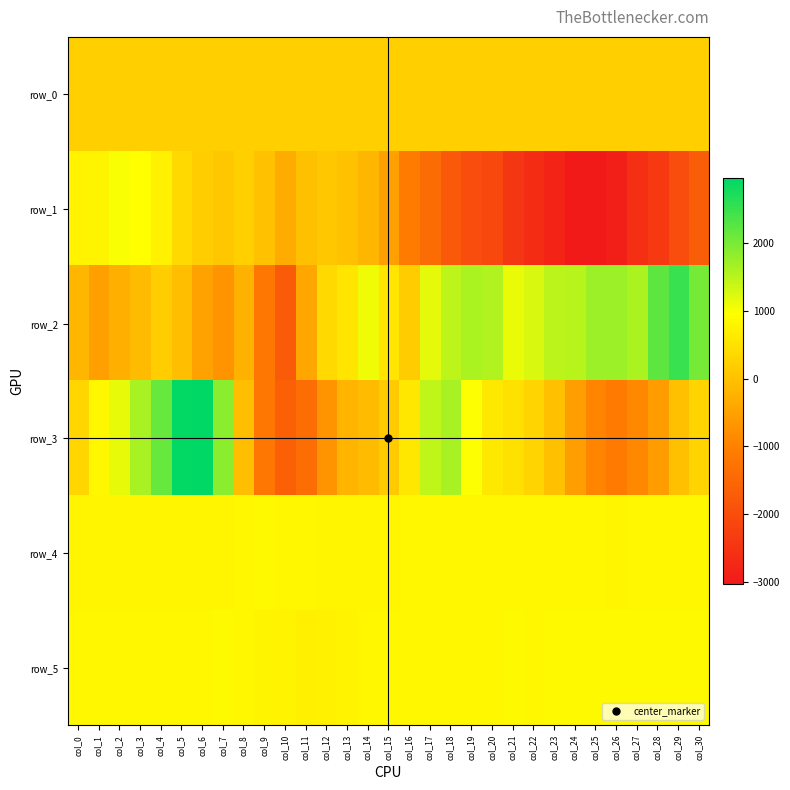

Reading right to left, transcribe all the data shown in this chart.

row_0: col_30=221.2	col_29=221.1	col_28=221.1	col_27=221.0	col_26=221.0	col_25=220.9	col_24=220.9	col_23=220.8	col_22=220.8	col_21=220.7	col_20=220.6	col_19=220.6	col_18=220.6	col_17=220.5	col_16=220.5	col_15=220.4	col_14=220.4	col_13=220.3	col_12=220.3	col_11=220.2	col_10=220.2	col_9=220.1	col_8=220.1	col_7=220.0	col_6=220.0	col_5=219.9	col_4=219.9	col_3=219.8	col_2=219.8	col_1=219.7	col_0=219.7
row_1: col_30=-1690.0	col_29=-2004.0	col_28=-2379.0	col_27=-2598.0	col_26=-2928.0	col_25=-3030.0	col_24=-3007.0	col_23=-2802.0	col_22=-2652.0	col_21=-2468.0	col_20=-2109.0	col_19=-2013.0	col_18=-1784.0	col_17=-1408.0	col_16=-1098.0	col_15=-517.0	col_14=-161.0	col_13=9.0	col_12=102.0	col_11=-17.0	col_10=-336.0	col_9=1.0	col_8=218.0	col_7=85.0	col_6=193.0	col_5=384.0	col_4=741.0	col_3=951.0	col_2=999.0	col_1=804.0	col_0=772.0
row_2: col_30=2031.0	col_29=2507.0	col_28=2232.0	col_27=1618.0	col_26=1730.0	col_25=1740.0	col_24=1528.0	col_23=1495.0	col_22=1253.0	col_21=1126.0	col_20=1559.0	col_19=1603.0	col_18=1468.0	col_17=1177.0	col_16=158.0	col_15=569.0	col_14=1068.0	col_13=569.0	col_12=363.0	col_11=-417.0	col_10=-1729.0	col_9=-1195.0	col_8=-252.0	col_7=-713.0	col_6=-486.0	col_5=-54.0	col_4=182.0	col_3=-87.0	col_2=-281.0	col_1=-521.0	col_0=-170.0
row_3: col_30=295.0	col_29=-34.0	col_28=-578.0	col_27=-896.0	col_26=-1126.0	col_25=-937.0	col_24=-549.0	col_23=-29.0	col_22=314.0	col_21=500.0	col_20=617.0	col_19=994.0	col_18=1638.0	col_17=1459.0	col_16=596.0	col_15=144.0	col_14=-91.0	col_13=-191.0	col_12=-695.0	col_11=-1355.0	col_10=-1632.0	col_9=-1188.0	col_8=-44.0	col_7=1865.0	col_6=2960.0	col_5=2924.0	col_4=2163.0	col_3=1641.0	col_2=1140.0	col_1=839.0	col_0=328.0
row_4: col_30=834.0	col_29=831.0	col_28=831.0	col_27=832.0	col_26=829.0	col_25=835.0	col_24=831.0	col_23=837.0	col_22=837.0	col_21=841.0	col_20=843.0	col_19=842.0	col_18=831.0	col_17=831.0	col_16=833.0	col_15=830.0	col_14=828.0	col_13=823.0	col_12=825.0	col_11=834.0	col_10=852.0	col_9=862.0	col_8=853.0	col_7=830.0	col_6=824.0	col_5=825.0	col_4=828.0	col_3=825.0	col_2=823.0	col_1=828.0	col_0=819.0
row_5: col_30=856.0	col_29=862.0	col_28=862.0	col_27=865.0	col_26=860.0	col_25=860.0	col_24=859.0	col_23=857.0	col_22=851.0	col_21=861.0	col_20=852.0	col_19=849.0	col_18=848.0	col_17=850.0	col_16=847.0	col_15=846.0	col_14=849.0	col_13=804.0	col_12=742.0	col_11=731.0	col_10=762.0	col_9=805.0	col_8=853.0	col_7=856.0	col_6=848.0	col_5=838.0	col_4=845.0	col_3=845.0	col_2=847.0	col_1=845.0	col_0=847.0